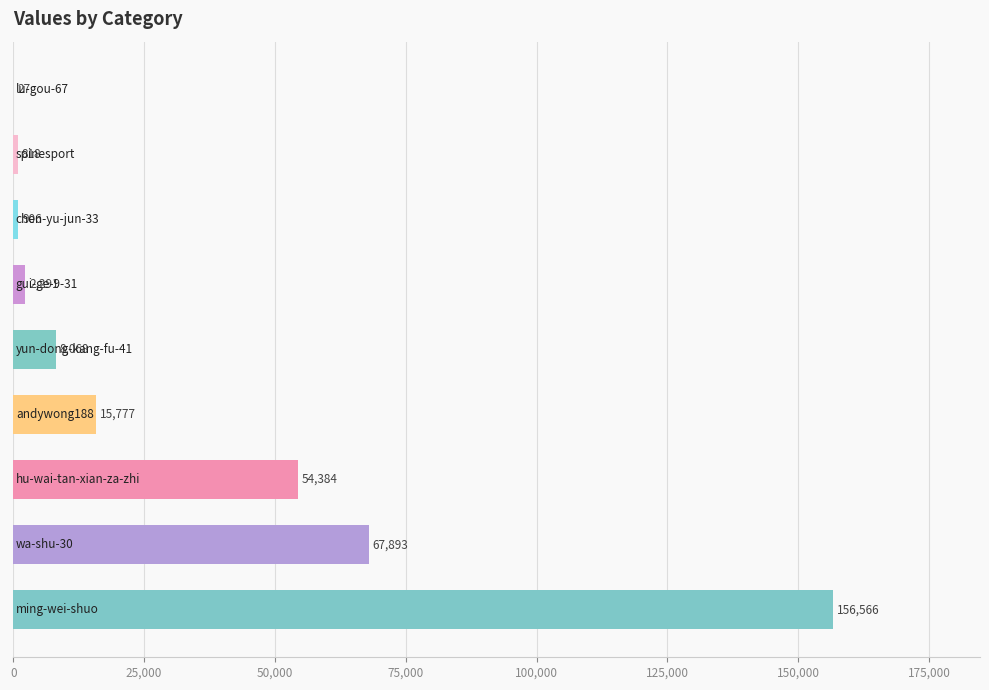

How many distinct data groups are displayed?

1